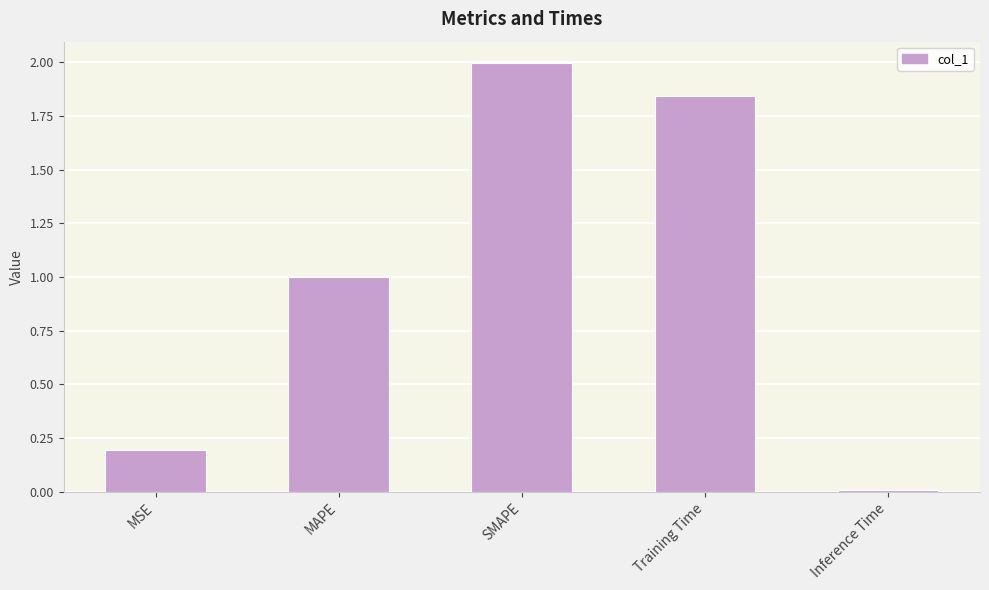

What is the label of the 3rd bar from the left?

SMAPE